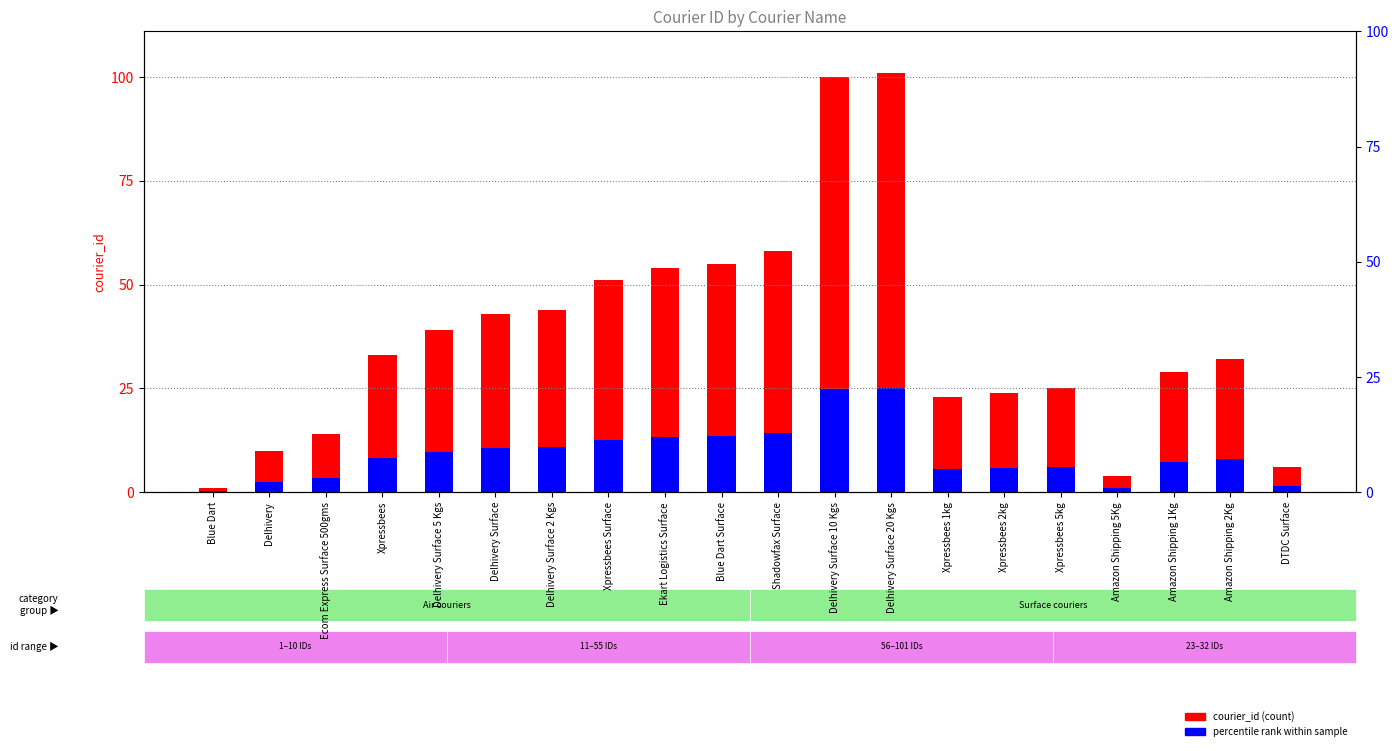

Which series has the largest total across all categories?

courier_id (count)